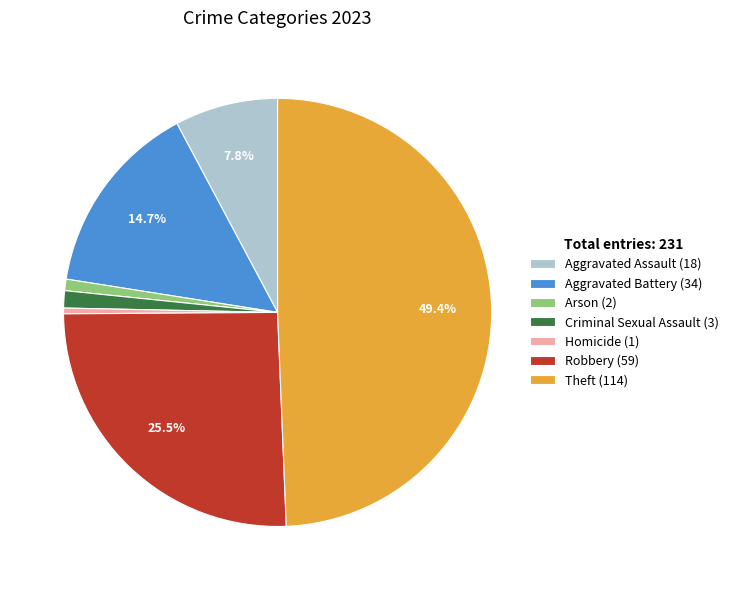

To the nearest percent, what percentage of the pie is Arson?

1%